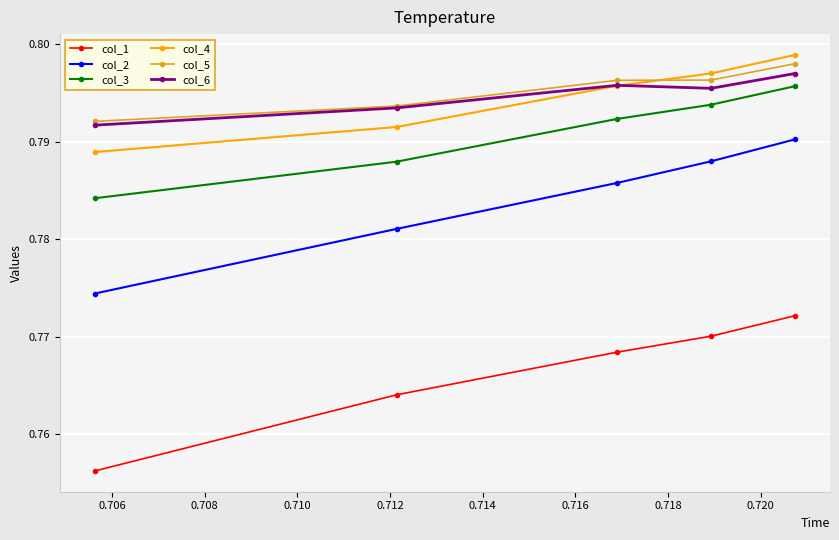

At how many categories does at least one series exceed 0?

5